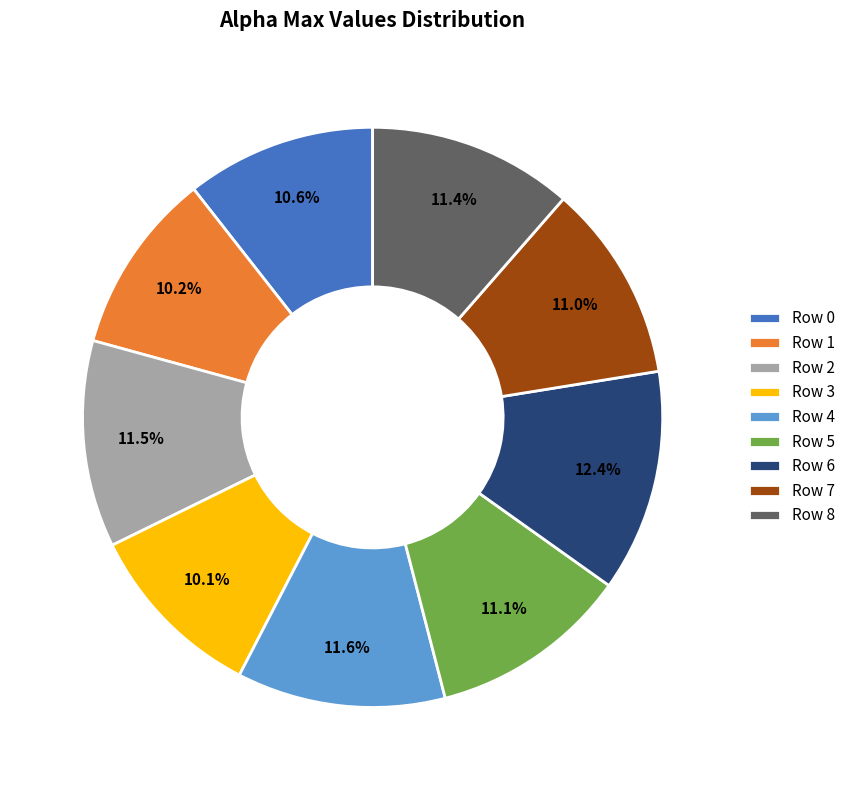

Is there a majority slice in this chart?

No